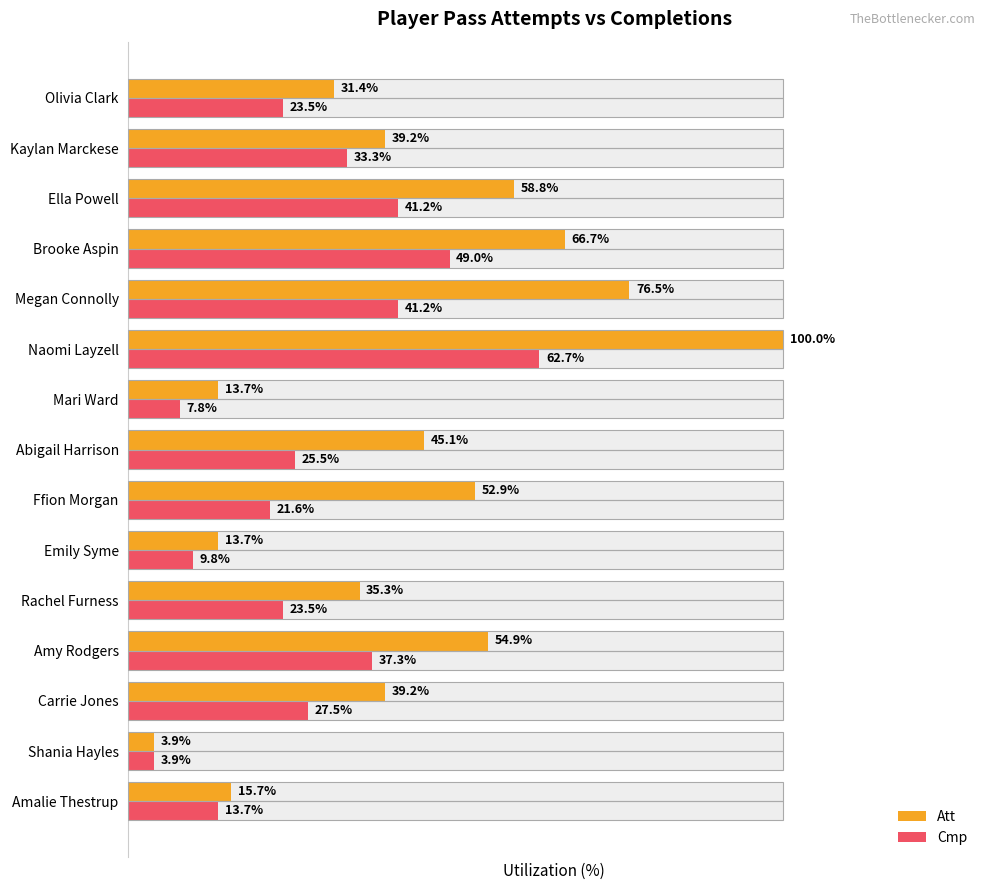

How many data points in Att are less than 39?

6